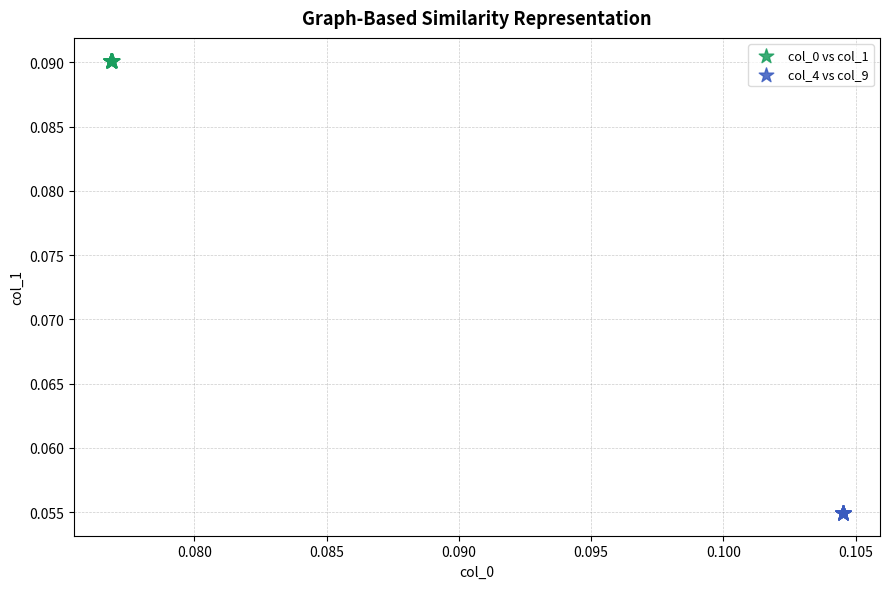

Which series contains the highest Y value?

col_0 vs col_1